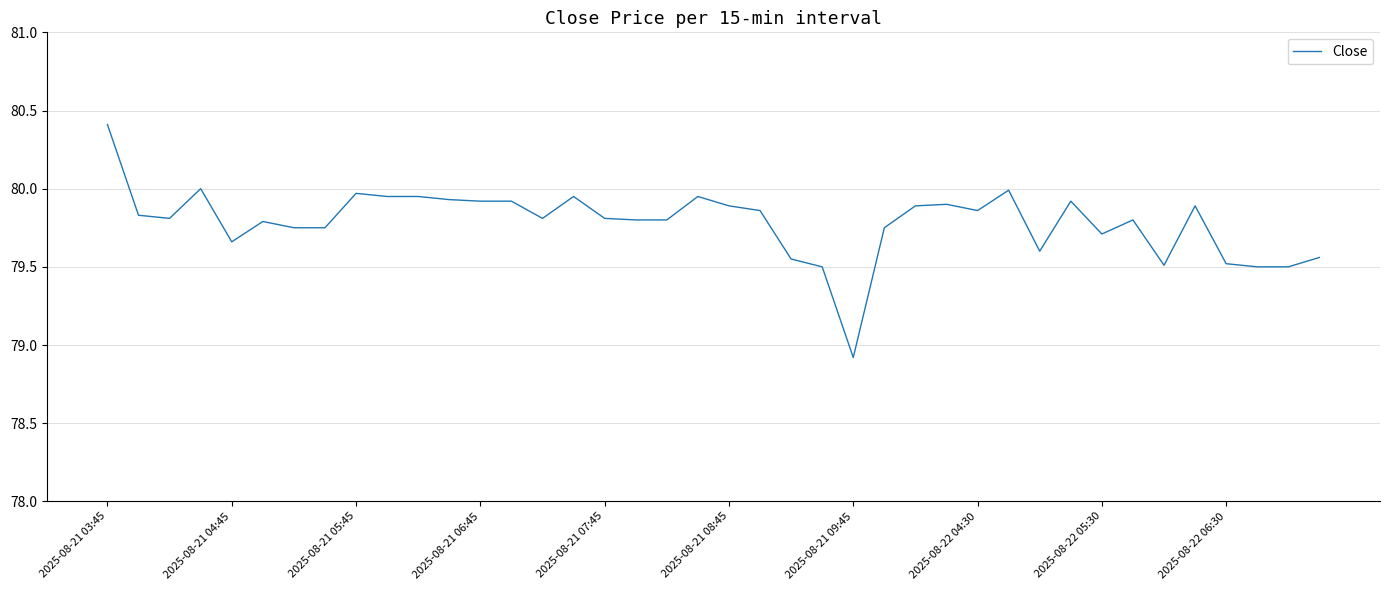

What is the minimum value shown in the chart?

78.9